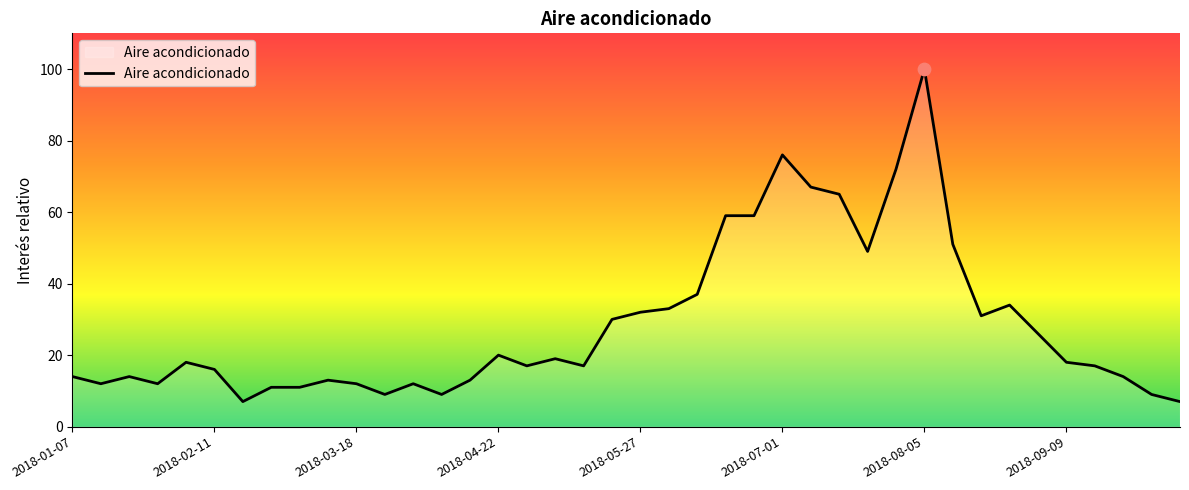

What is the smallest value displayed?

7